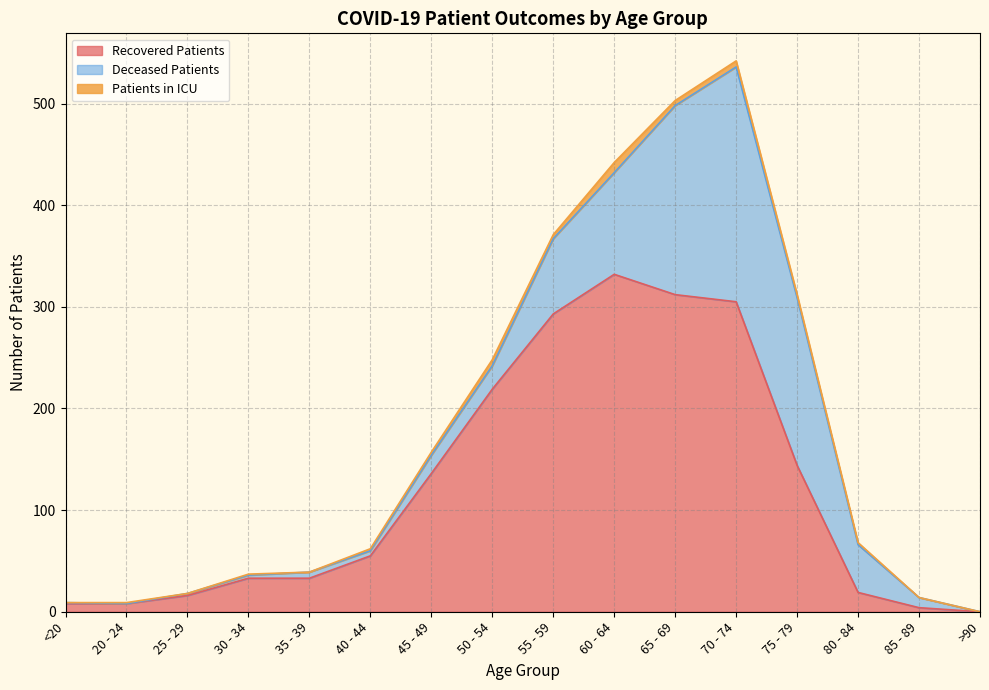

How many patients_in_icu values are between 0 and 5?

13